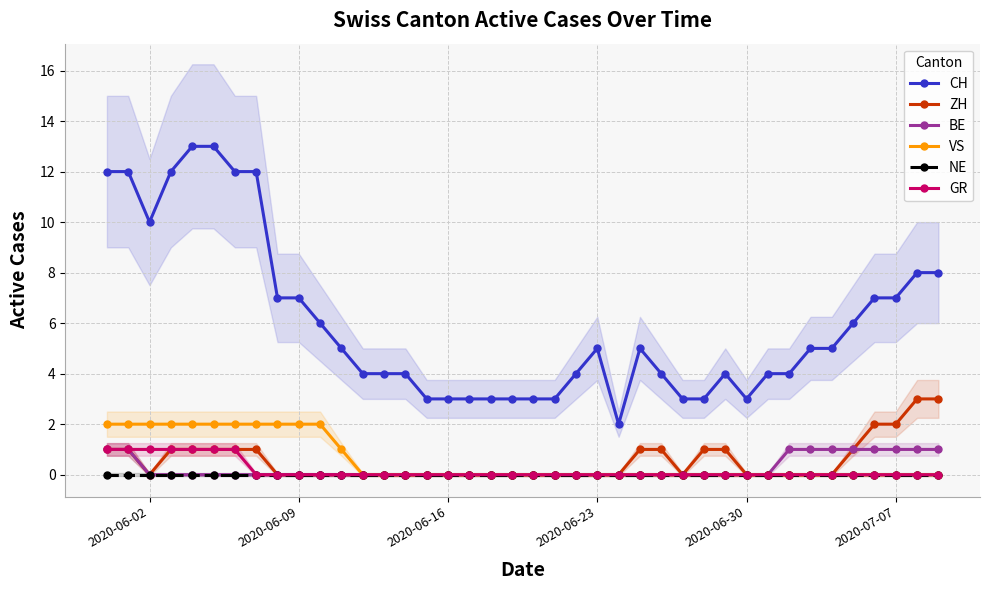

How many GR values are between 0 and 1?

40